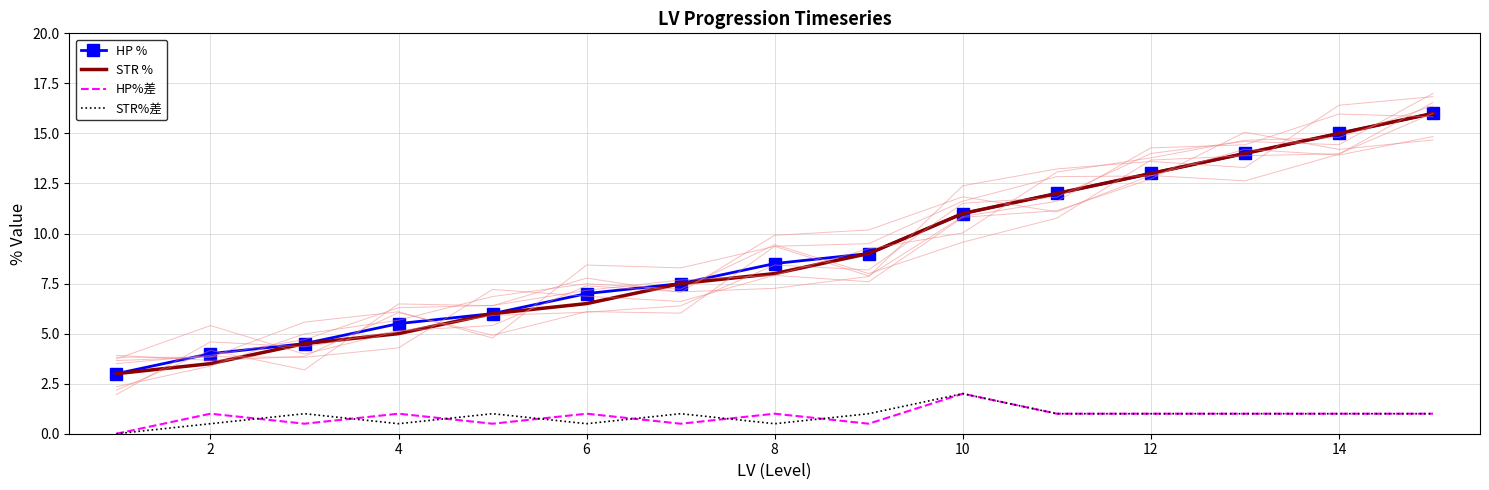

What is the greatest value displayed?

16.0